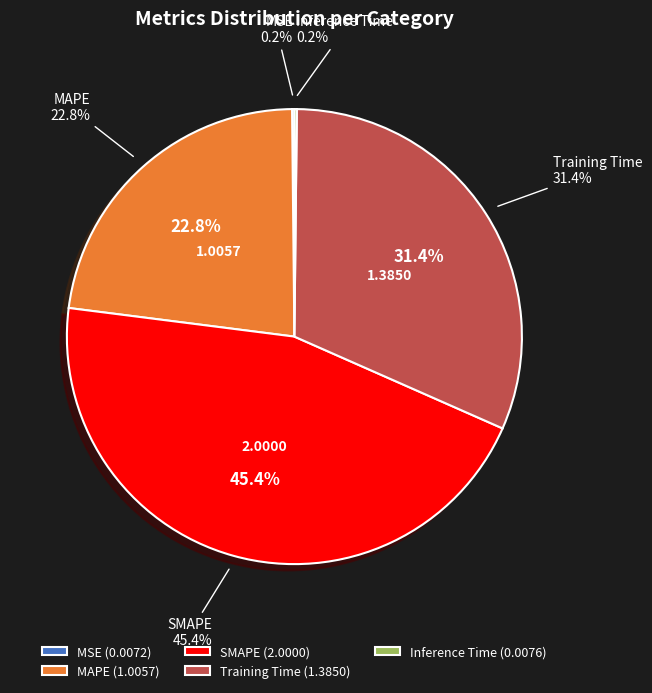

Which category has the biggest portion of the pie?

SMAPE